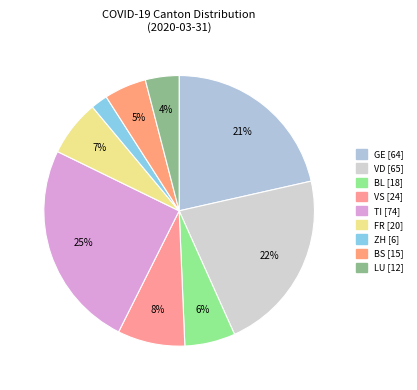

How many segments does this pie chart have?

9